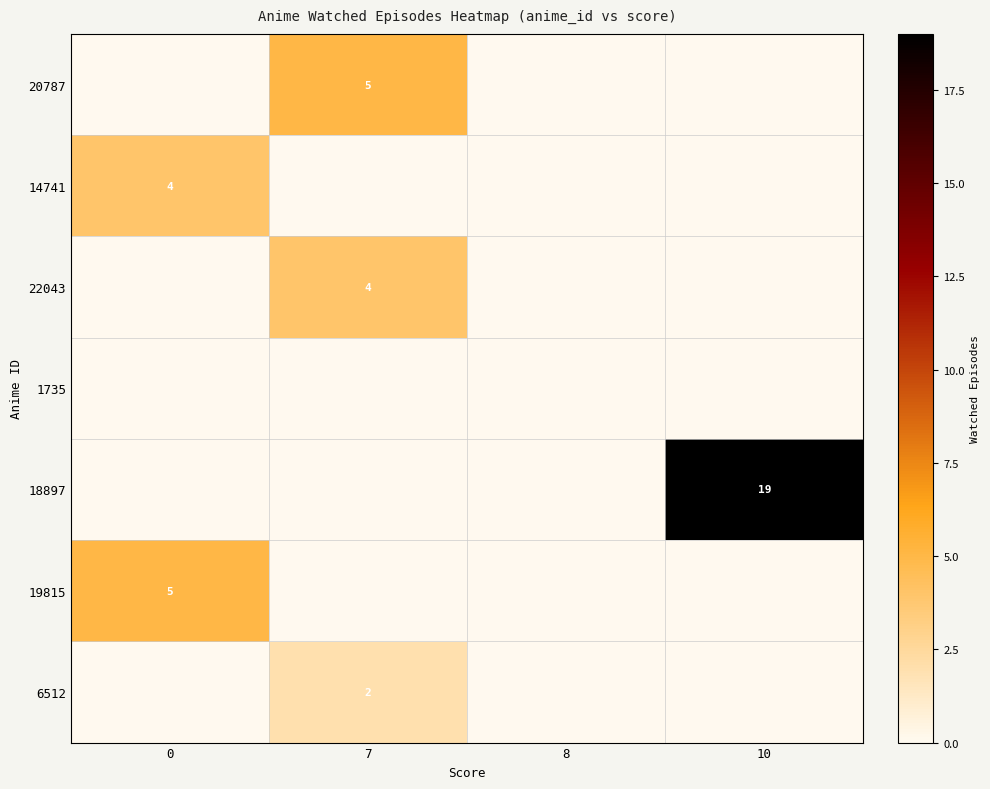

Is the value of row_2 at 0 greater than the value of row_5 at 7?

No